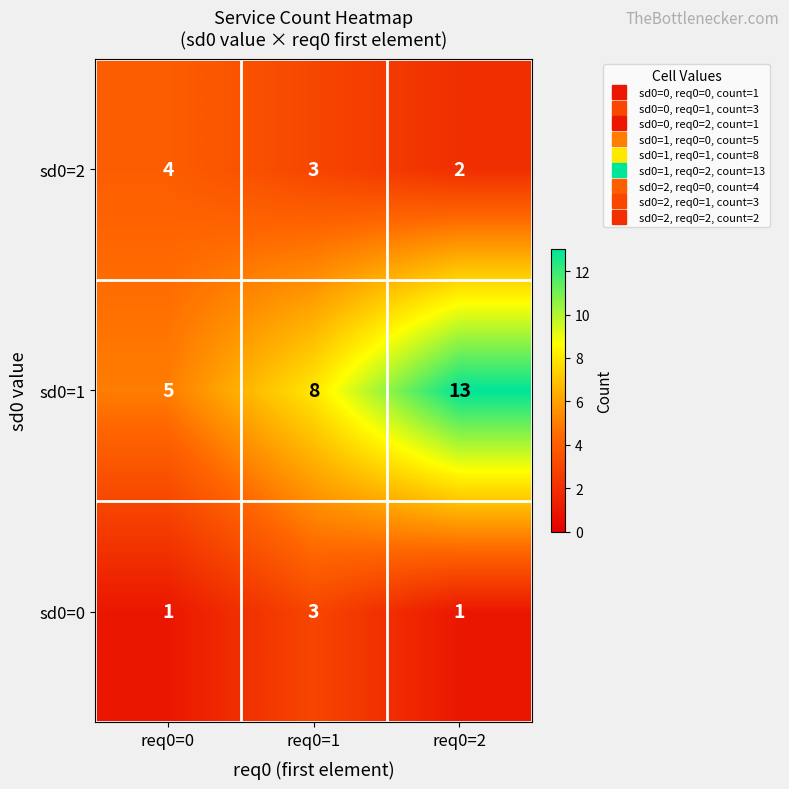

How many data points does each series have?

3